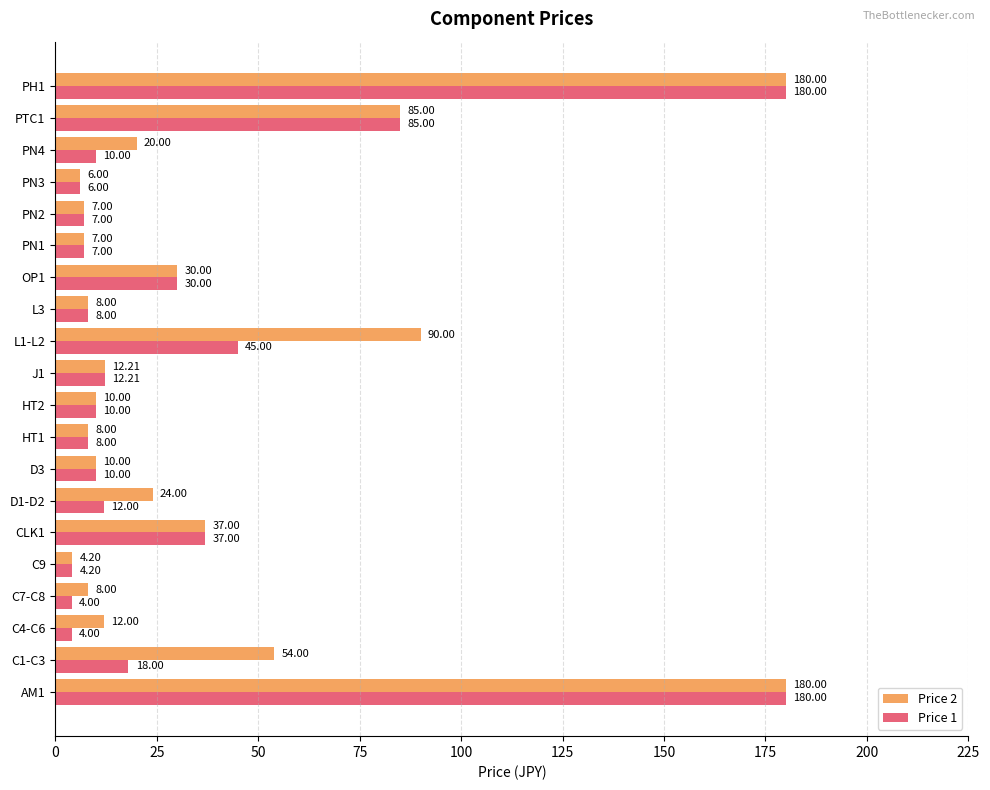

What is the sum of all Price 2 values?

792.4